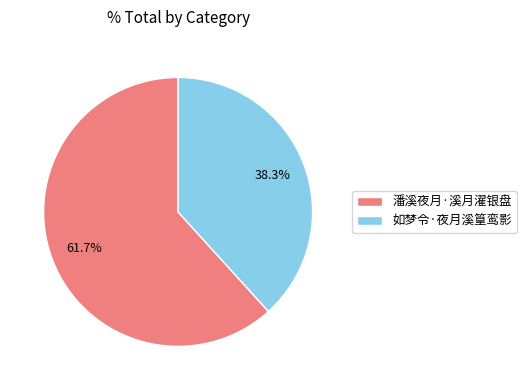

What is the largest slice in the pie chart?

潘溪夜月·溪月濯银盘